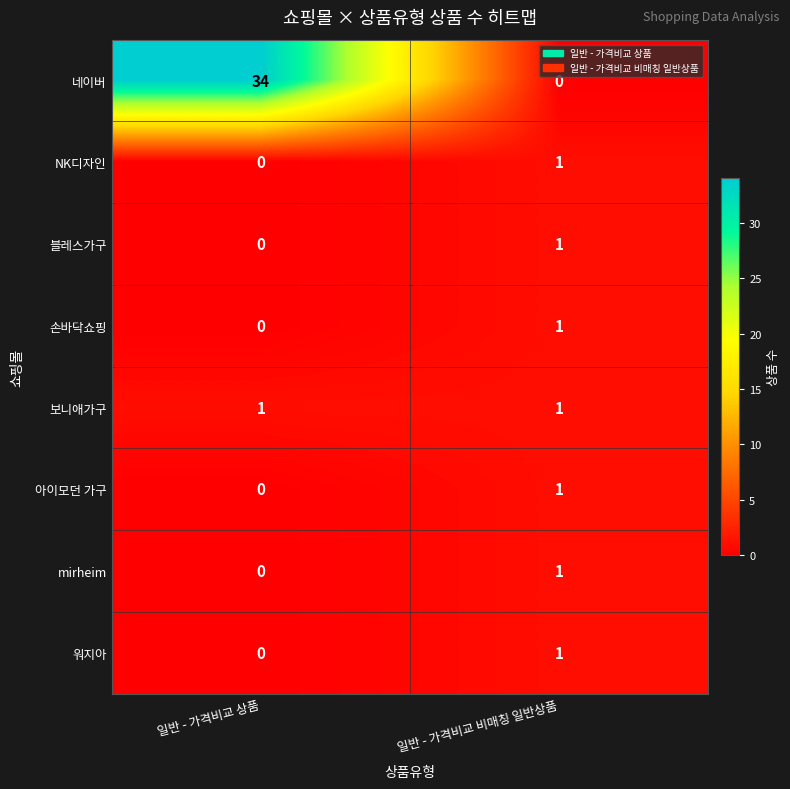

What is the difference between the highest and lowest values at 일반 - 가격비교 비매칭 일반상품?

1